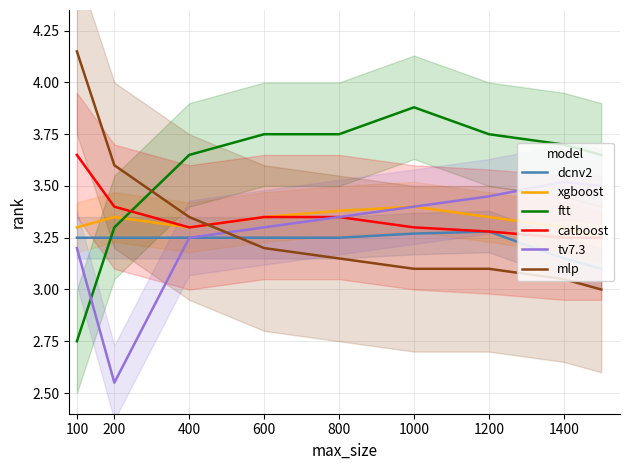

What is the label of the 4th point from the right?

1000